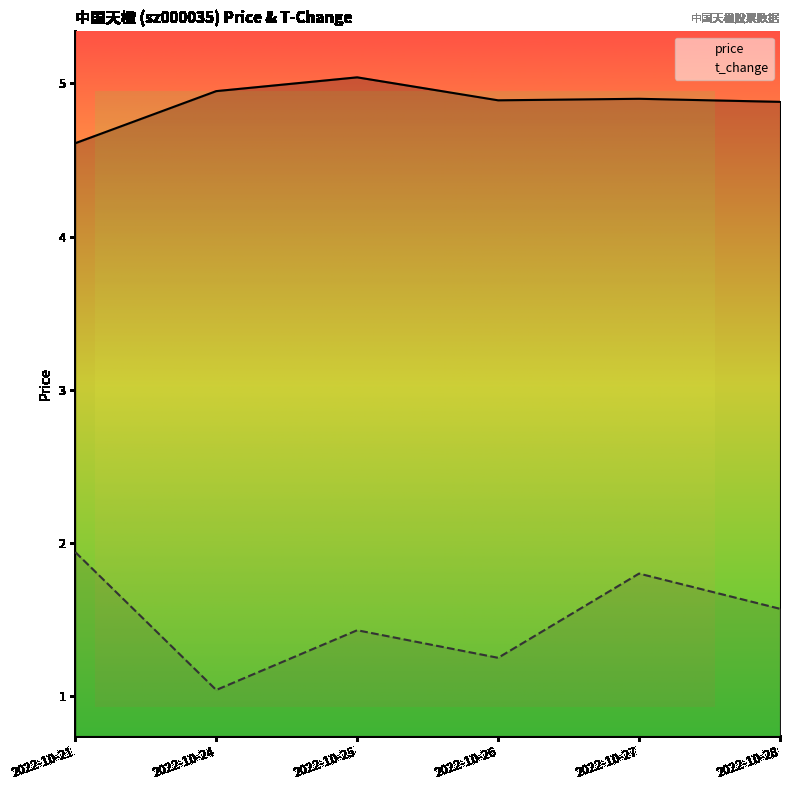

What are all the series names shown in the legend?

price, t_change